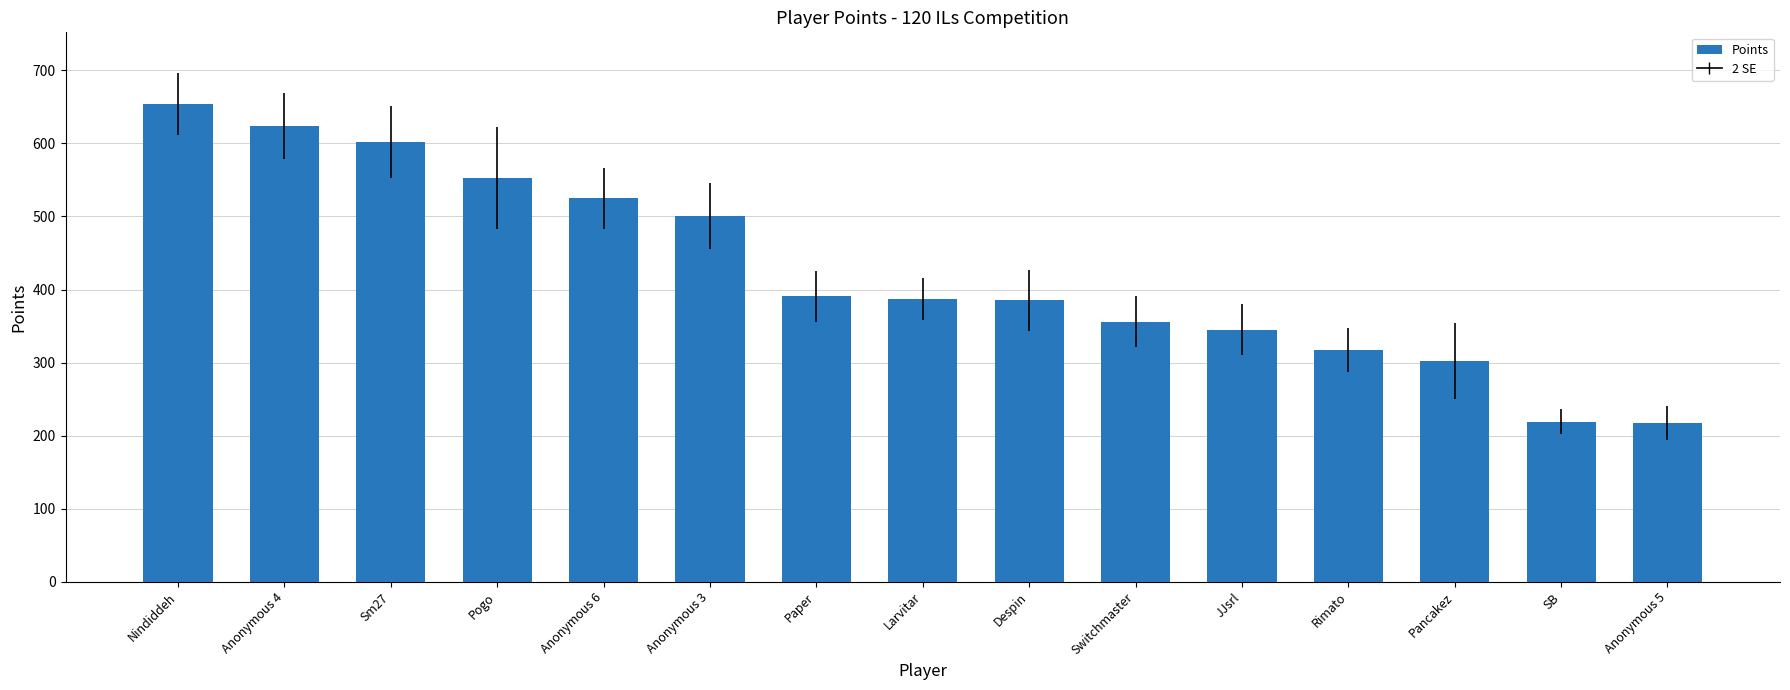

Is it true that the value at Anonymous 5 is 217?

True